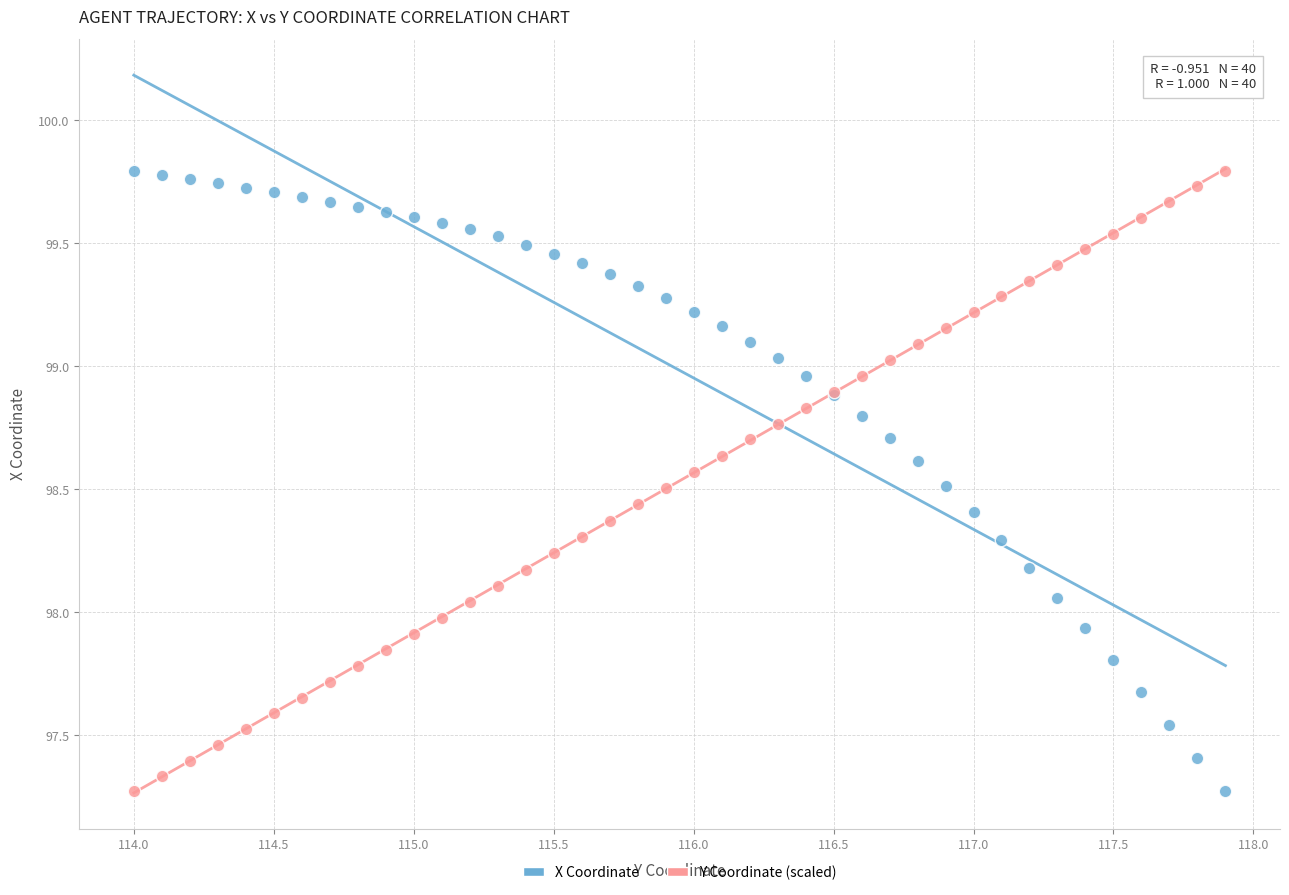

What is the X range (max minus min) for the scatter plot?

3.9